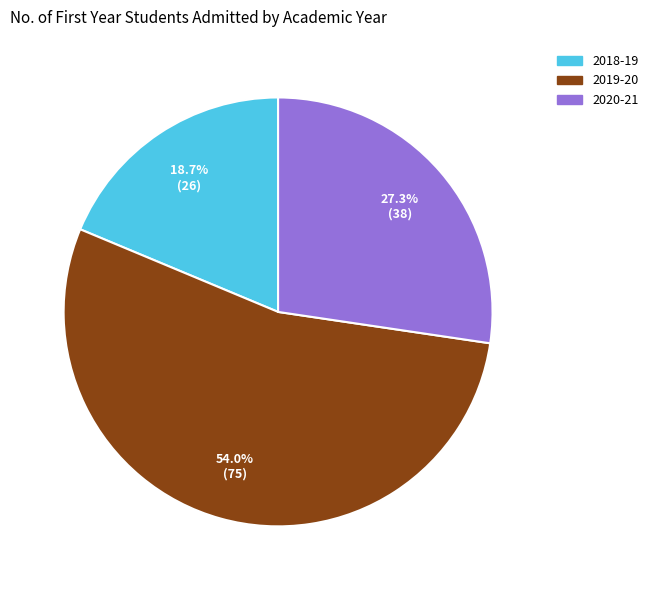

How many segments does this pie chart have?

3